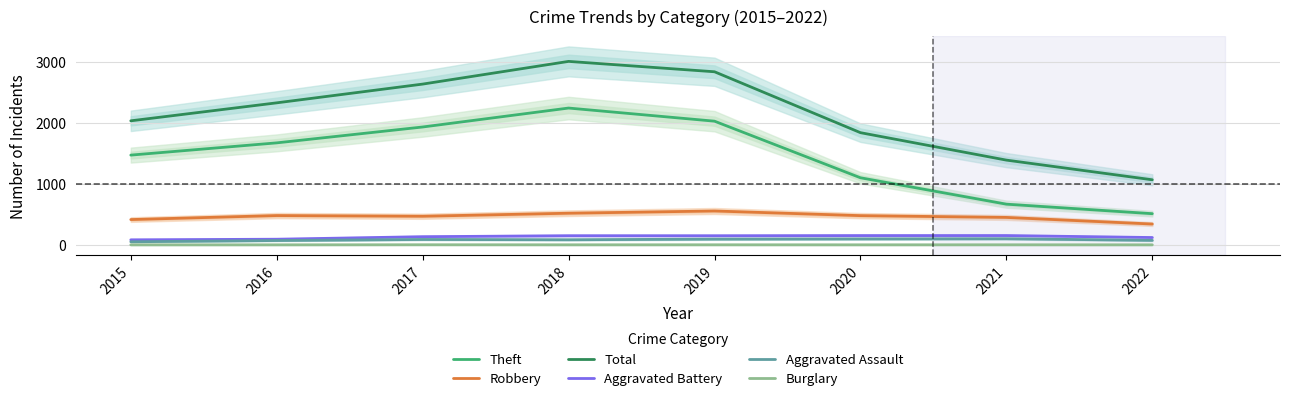

What is the average value of the Aggravated Battery series?

128.8